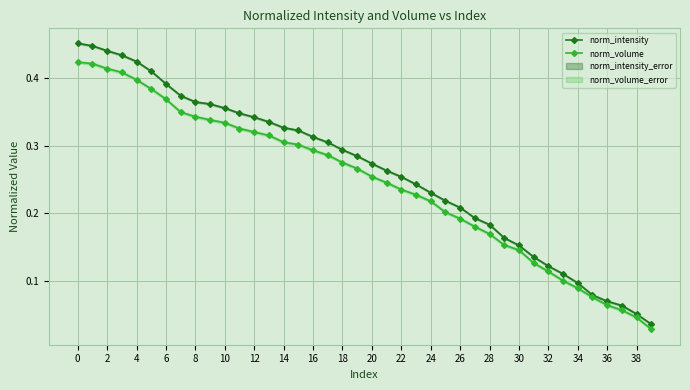

At which label does norm_volume reach its minimum?

39